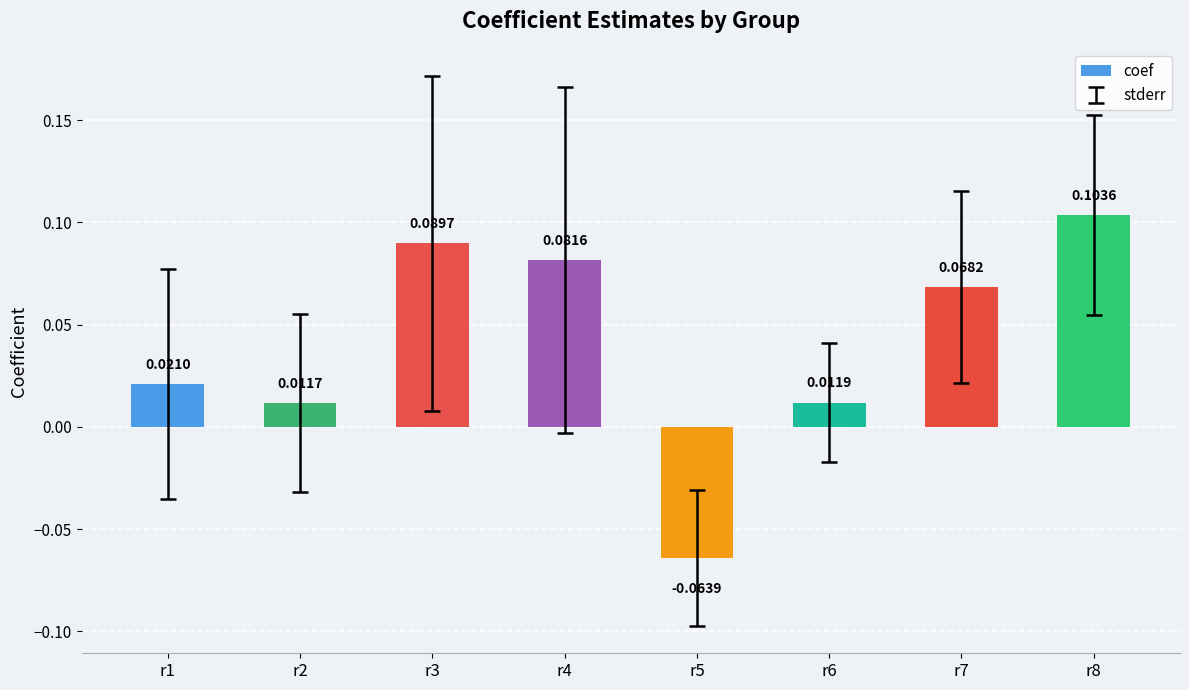

What is the change in value from r1 to r3?

+0.1